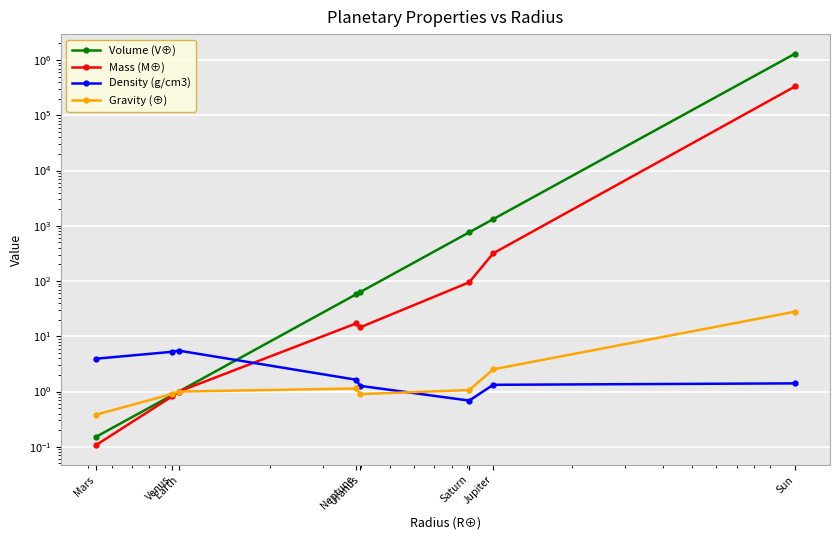

Where is the first local maximum for Density (g/cm3)?

Earth